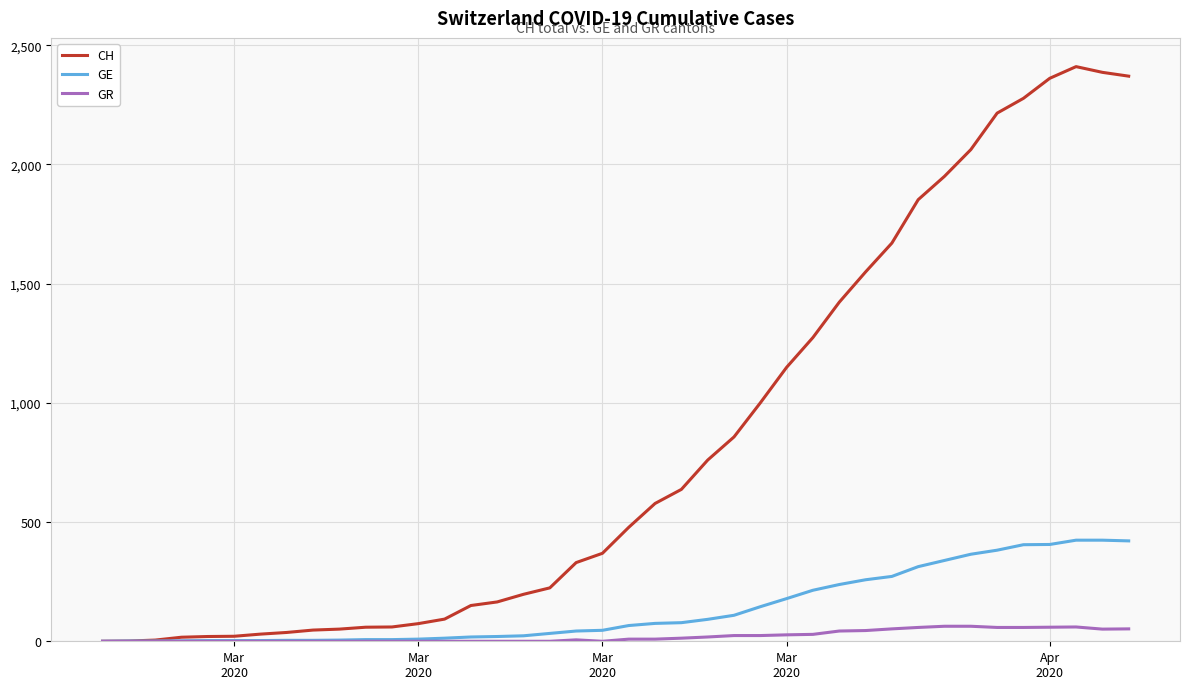

Which series has the largest range (max minus min)?

CH